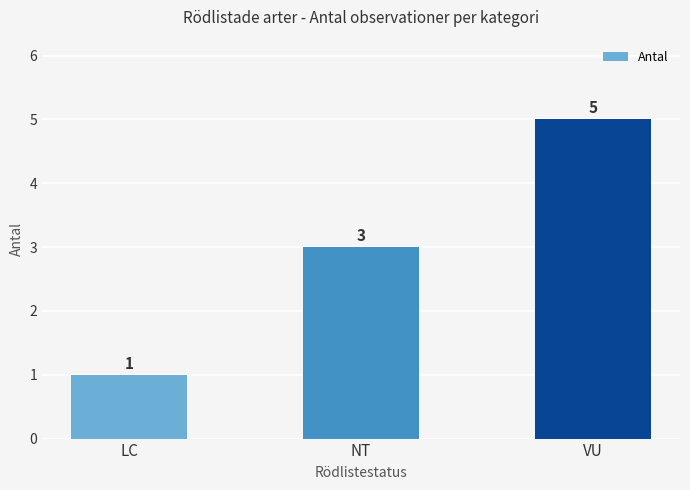

Between VU and LC, which is larger?

VU